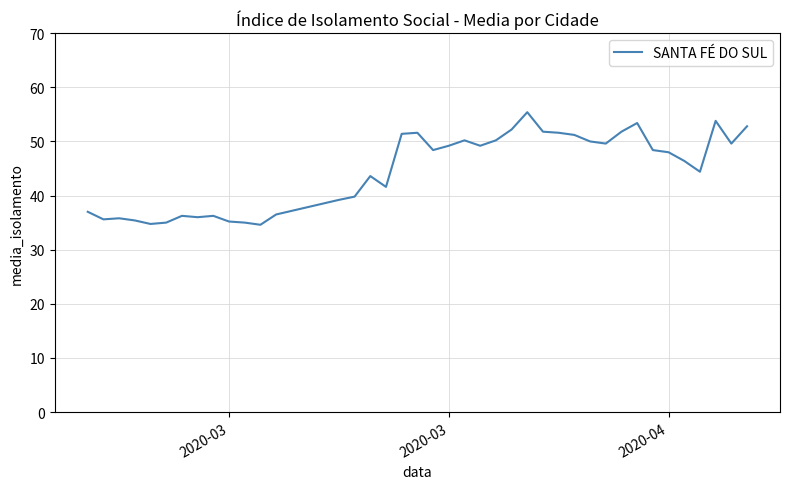

What is the greatest value displayed?

55.4